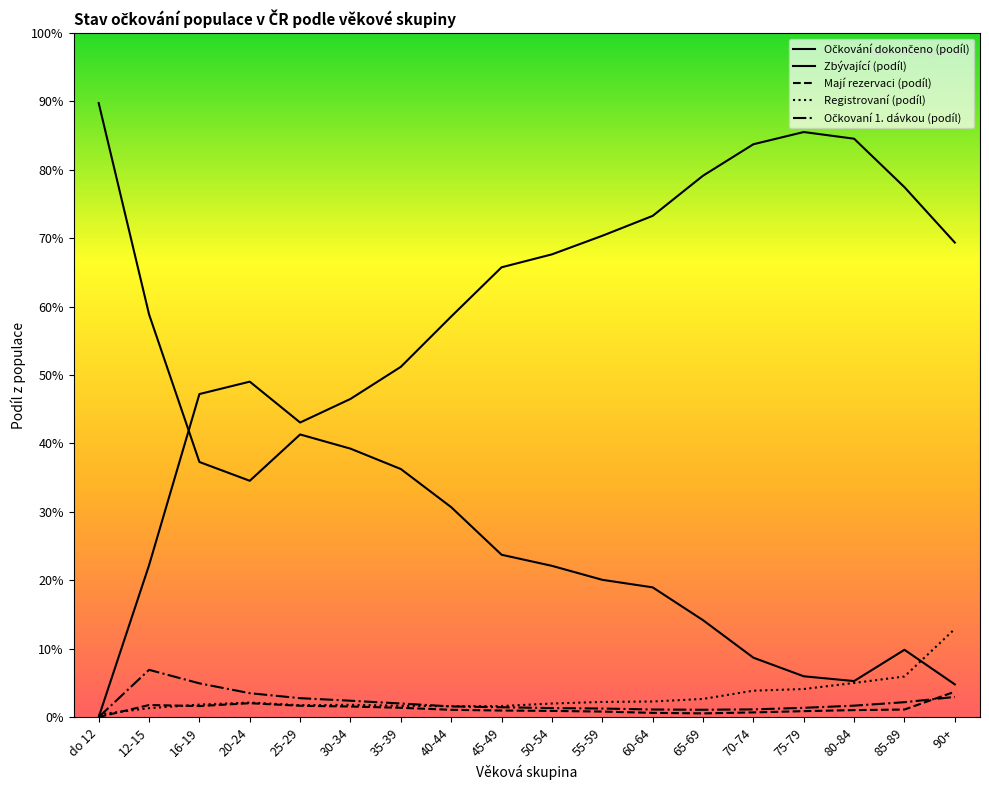

At 70-74, list the series in order from smallest to largest.

Mají rezervaci (podíl), Očkovaní 1. dávkou (podíl), Registrovaní (podíl), Zbývající (podíl), Očkování dokončeno (podíl)